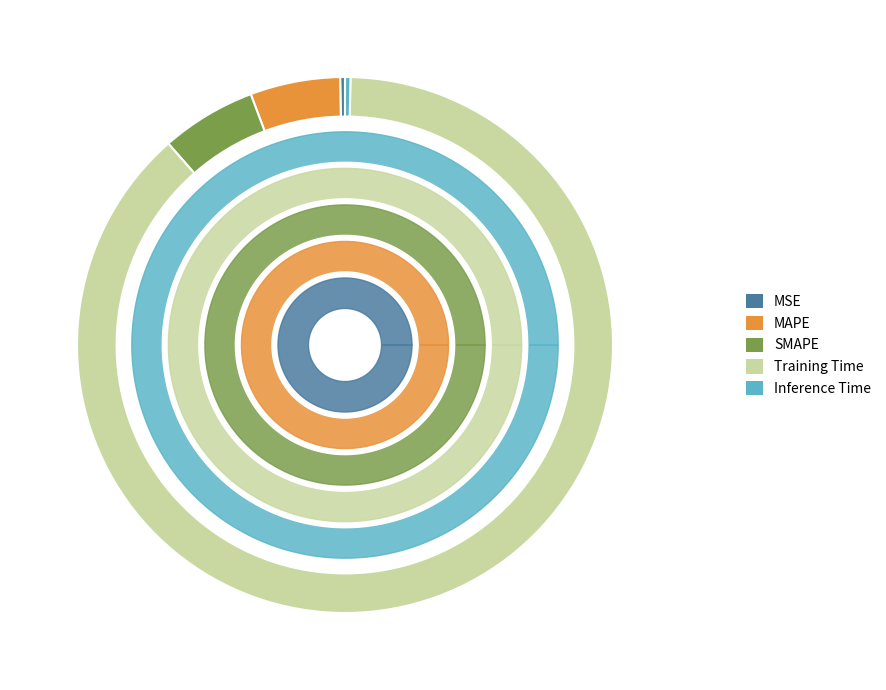

Is MSE the majority of the pie?

No